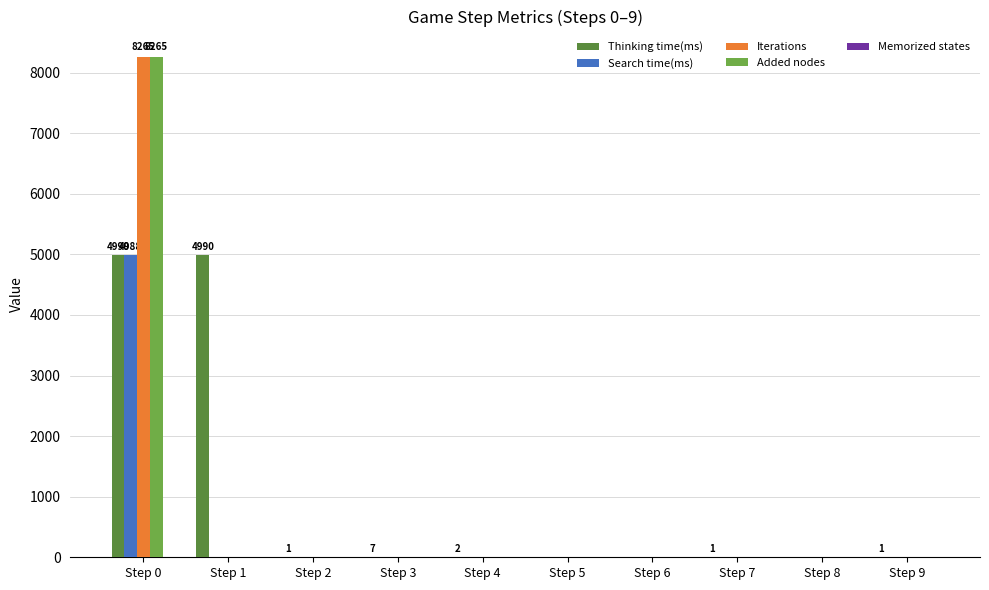

How many categories are shown in the chart?

10